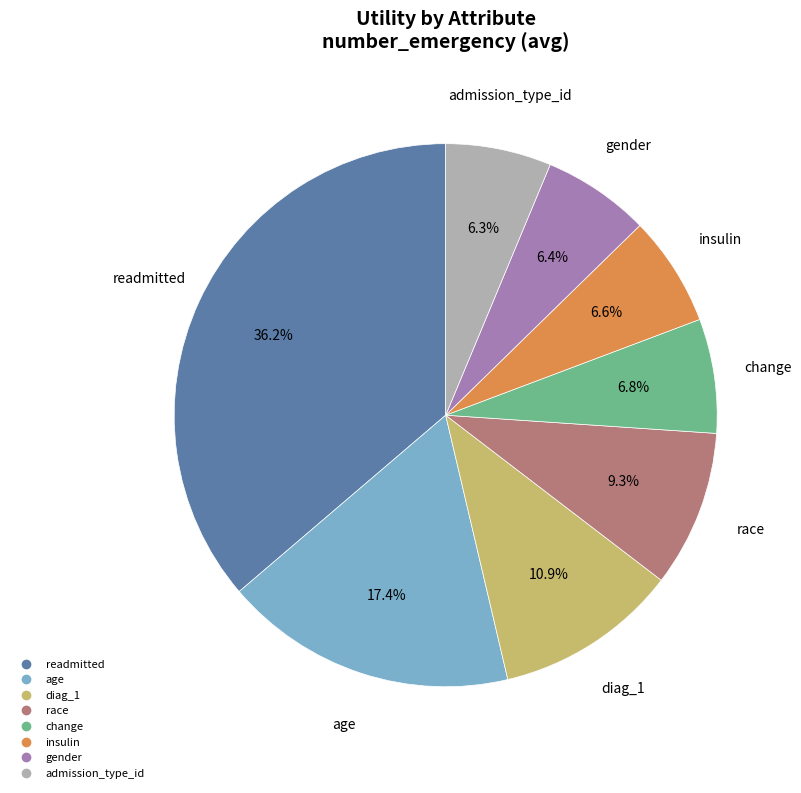

What portion of the pie excludes insulin?

93.4%